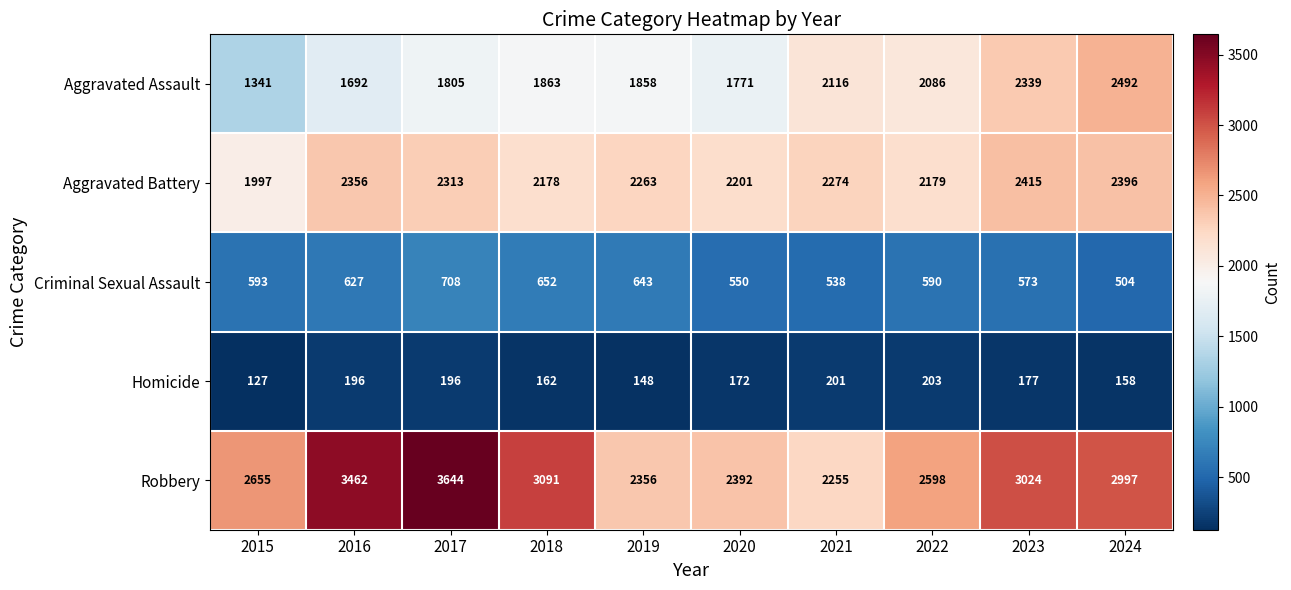

The Aggravated Battery series shows 2263 at 2019. True or false?

True